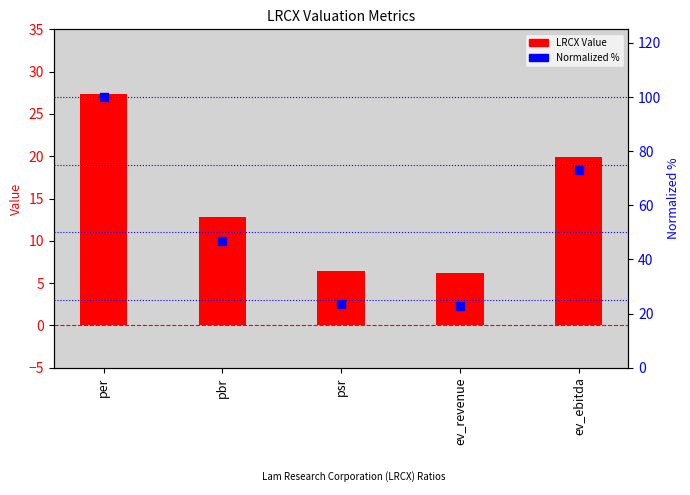

Is the value of Normalized % at ev_ebitda greater than the value of LRCX Value at per?

Yes